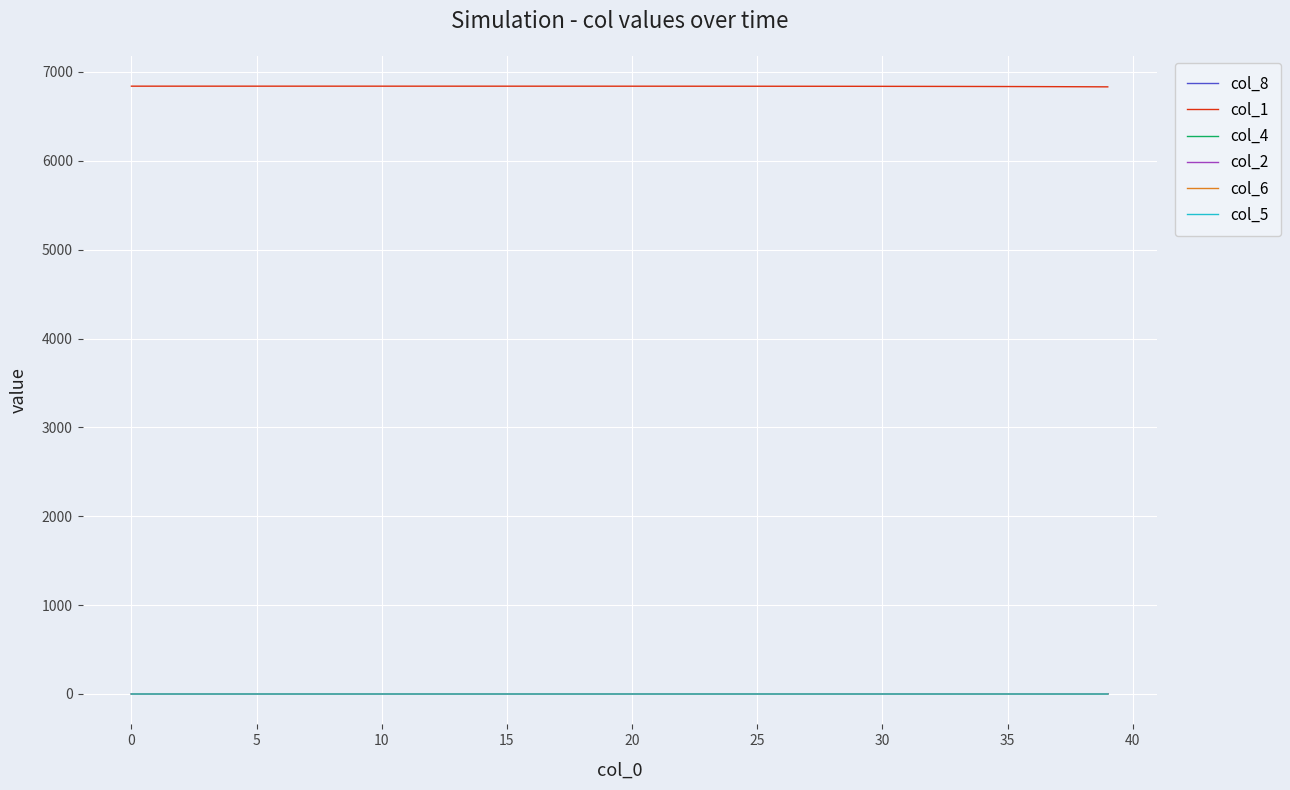

True or false: col_6 and col_1 cross at least once.

False